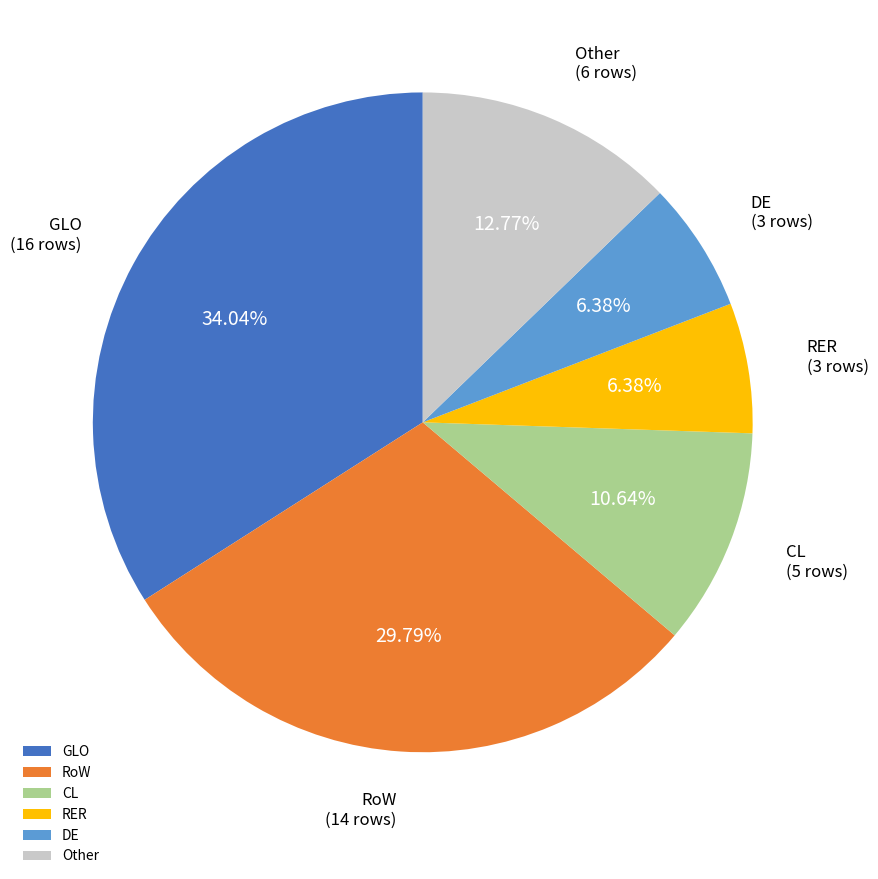

Which category has the biggest portion of the pie?

GLO